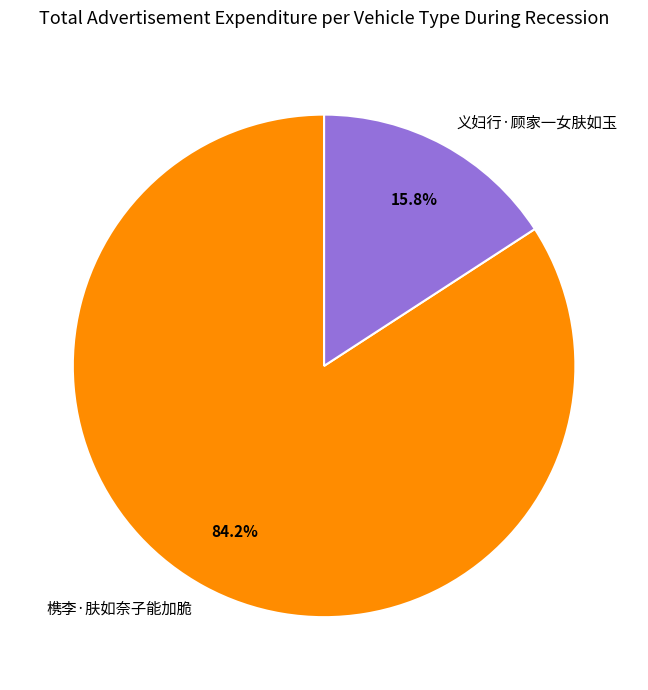

What is the ratio of the value at 槜李·肤如奈子能加脆 to the value at 义妇行·顾家一女肤如玉?

5.3